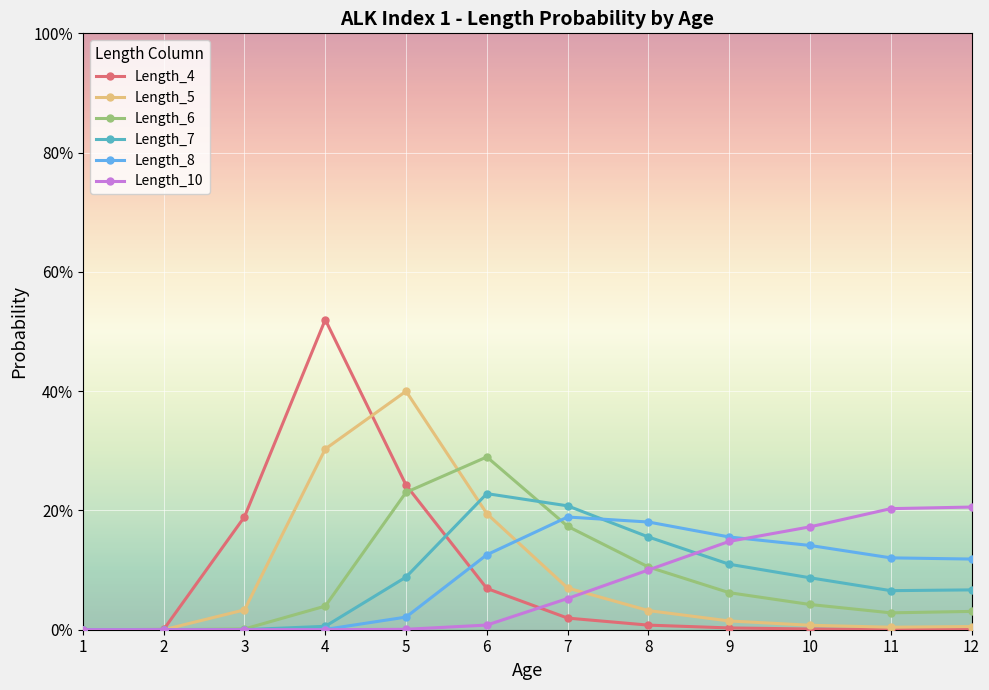

Reading left to right, transcribe all the data shown in this chart.

Length_4: 1=0.0	2=0.0	3=0.2	4=0.5	5=0.2	6=0.1	7=0.0	8=0.0	9=0.0	10=0.0	11=0.0	12=0.0
Length_5: 1=0.0	2=0.0	3=0.0	4=0.3	5=0.4	6=0.2	7=0.1	8=0.0	9=0.0	10=0.0	11=0.0	12=0.0
Length_6: 1=0.0	2=0.0	3=0.0	4=0.0	5=0.2	6=0.3	7=0.2	8=0.1	9=0.1	10=0.0	11=0.0	12=0.0
Length_7: 1=0.0	2=0.0	3=0.0	4=0.0	5=0.1	6=0.2	7=0.2	8=0.2	9=0.1	10=0.1	11=0.1	12=0.1
Length_8: 1=0.0	2=0.0	3=0.0	4=0.0	5=0.0	6=0.1	7=0.2	8=0.2	9=0.2	10=0.1	11=0.1	12=0.1
Length_10: 1=0.0	2=0.0	3=0.0	4=0.0	5=0.0	6=0.0	7=0.1	8=0.1	9=0.1	10=0.2	11=0.2	12=0.2